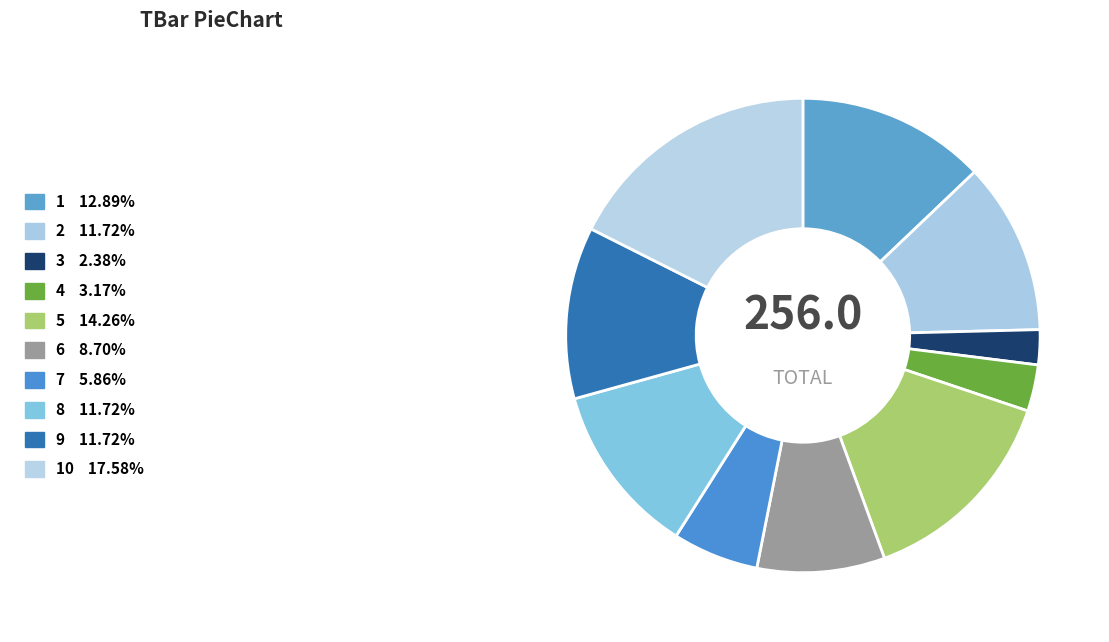

Which category has the smallest portion of the pie?

3